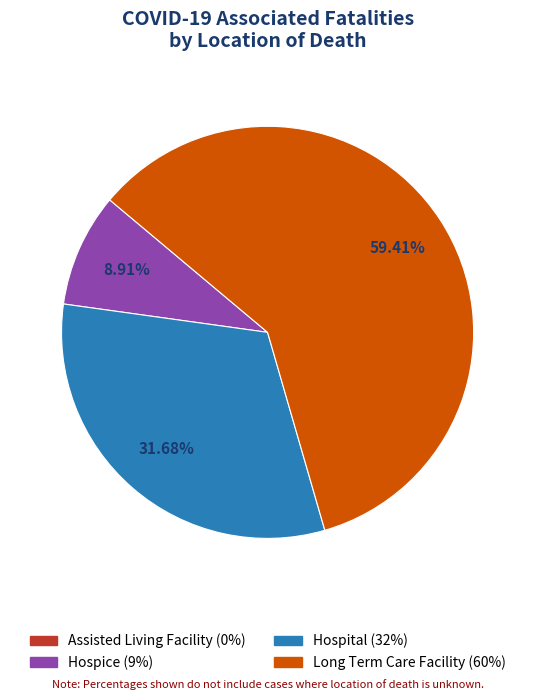

How many slices are in this pie chart?

3